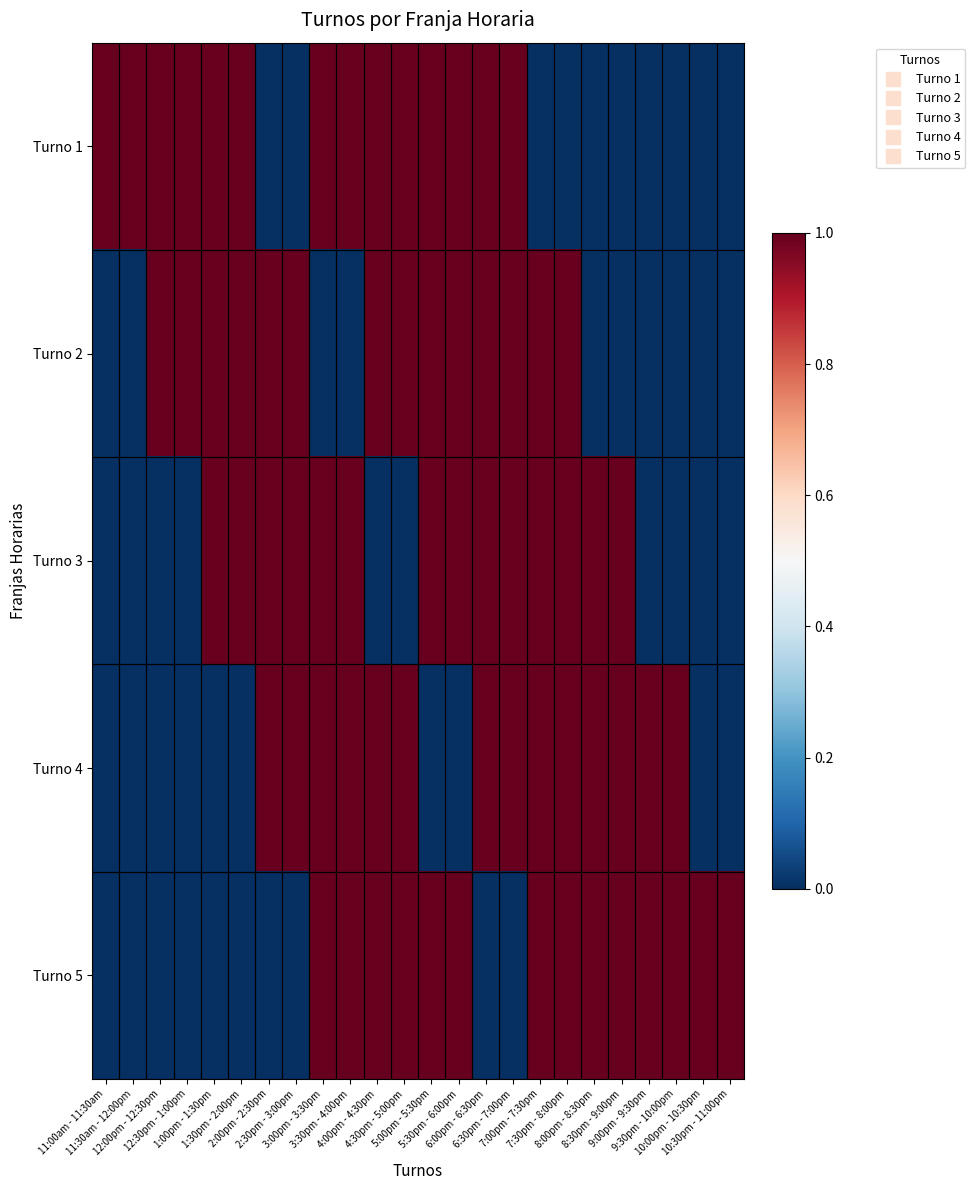

Reading left to right, list all the values displayed in this chart.

Turno 1: 11:00am - 11:30am=1	11:30am - 12:00pm=1	12:00pm - 12:30pm=1	12:30pm - 1:00pm=1	1:00pm - 1:30pm=1	1:30pm - 2:00pm=1	2:00pm - 2:30pm=0	2:30pm - 3:00pm=0	3:00pm - 3:30pm=1	3:30pm - 4:00pm=1	4:00pm - 4:30pm=1	4:30pm - 5:00pm=1	5:00pm - 5:30pm=1	5:30pm - 6:00pm=1	6:00pm - 6:30pm=1	6:30pm - 7:00pm=1	7:00pm - 7:30pm=0	7:30pm - 8:00pm=0	8:00pm - 8:30pm=0	8:30pm - 9:00pm=0	9:00pm - 9:30pm=0	9:30pm - 10:00pm=0	10:00pm - 10:30pm=0	10:30pm - 11:00pm=0
Turno 2: 11:00am - 11:30am=0	11:30am - 12:00pm=0	12:00pm - 12:30pm=1	12:30pm - 1:00pm=1	1:00pm - 1:30pm=1	1:30pm - 2:00pm=1	2:00pm - 2:30pm=1	2:30pm - 3:00pm=1	3:00pm - 3:30pm=0	3:30pm - 4:00pm=0	4:00pm - 4:30pm=1	4:30pm - 5:00pm=1	5:00pm - 5:30pm=1	5:30pm - 6:00pm=1	6:00pm - 6:30pm=1	6:30pm - 7:00pm=1	7:00pm - 7:30pm=1	7:30pm - 8:00pm=1	8:00pm - 8:30pm=0	8:30pm - 9:00pm=0	9:00pm - 9:30pm=0	9:30pm - 10:00pm=0	10:00pm - 10:30pm=0	10:30pm - 11:00pm=0
Turno 3: 11:00am - 11:30am=0	11:30am - 12:00pm=0	12:00pm - 12:30pm=0	12:30pm - 1:00pm=0	1:00pm - 1:30pm=1	1:30pm - 2:00pm=1	2:00pm - 2:30pm=1	2:30pm - 3:00pm=1	3:00pm - 3:30pm=1	3:30pm - 4:00pm=1	4:00pm - 4:30pm=0	4:30pm - 5:00pm=0	5:00pm - 5:30pm=1	5:30pm - 6:00pm=1	6:00pm - 6:30pm=1	6:30pm - 7:00pm=1	7:00pm - 7:30pm=1	7:30pm - 8:00pm=1	8:00pm - 8:30pm=1	8:30pm - 9:00pm=1	9:00pm - 9:30pm=0	9:30pm - 10:00pm=0	10:00pm - 10:30pm=0	10:30pm - 11:00pm=0
Turno 4: 11:00am - 11:30am=0	11:30am - 12:00pm=0	12:00pm - 12:30pm=0	12:30pm - 1:00pm=0	1:00pm - 1:30pm=0	1:30pm - 2:00pm=0	2:00pm - 2:30pm=1	2:30pm - 3:00pm=1	3:00pm - 3:30pm=1	3:30pm - 4:00pm=1	4:00pm - 4:30pm=1	4:30pm - 5:00pm=1	5:00pm - 5:30pm=0	5:30pm - 6:00pm=0	6:00pm - 6:30pm=1	6:30pm - 7:00pm=1	7:00pm - 7:30pm=1	7:30pm - 8:00pm=1	8:00pm - 8:30pm=1	8:30pm - 9:00pm=1	9:00pm - 9:30pm=1	9:30pm - 10:00pm=1	10:00pm - 10:30pm=0	10:30pm - 11:00pm=0
Turno 5: 11:00am - 11:30am=0	11:30am - 12:00pm=0	12:00pm - 12:30pm=0	12:30pm - 1:00pm=0	1:00pm - 1:30pm=0	1:30pm - 2:00pm=0	2:00pm - 2:30pm=0	2:30pm - 3:00pm=0	3:00pm - 3:30pm=1	3:30pm - 4:00pm=1	4:00pm - 4:30pm=1	4:30pm - 5:00pm=1	5:00pm - 5:30pm=1	5:30pm - 6:00pm=1	6:00pm - 6:30pm=0	6:30pm - 7:00pm=0	7:00pm - 7:30pm=1	7:30pm - 8:00pm=1	8:00pm - 8:30pm=1	8:30pm - 9:00pm=1	9:00pm - 9:30pm=1	9:30pm - 10:00pm=1	10:00pm - 10:30pm=1	10:30pm - 11:00pm=1